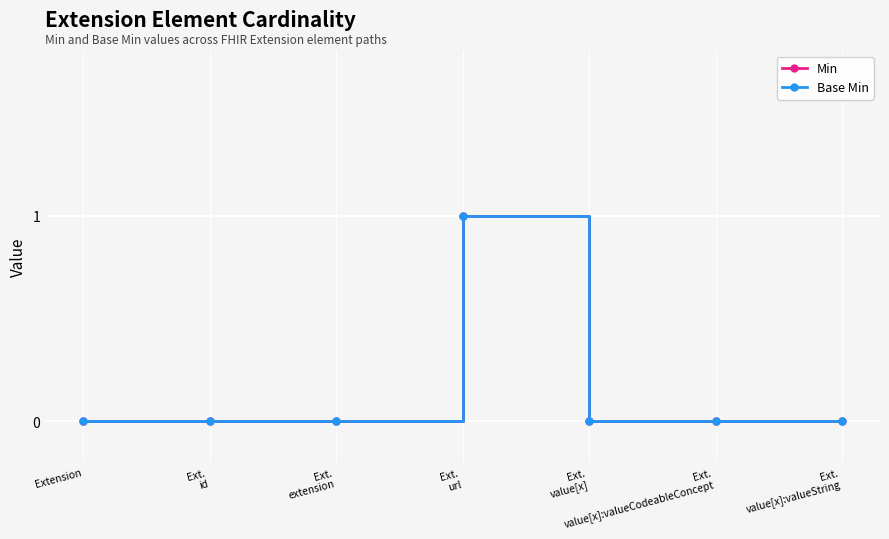

Is this an area chart (filled region under the line)?

No